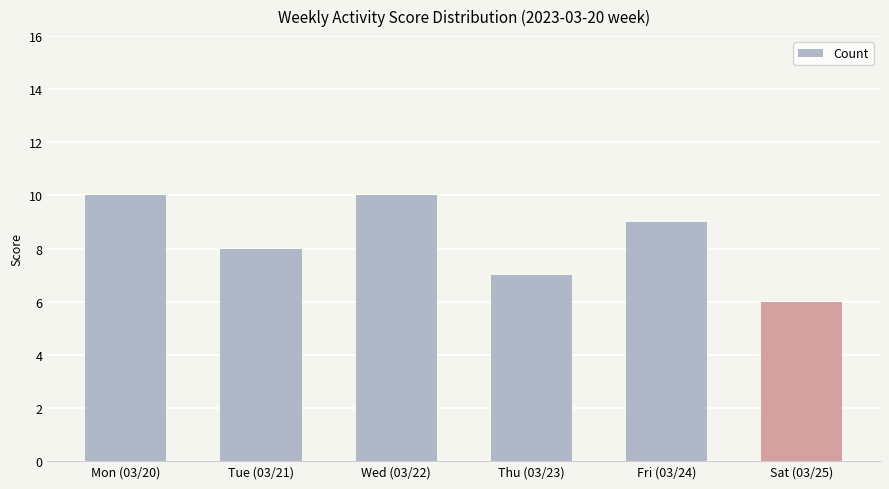

Reading left to right, what are all the values shown in this chart?

10	8	10	7	9	6